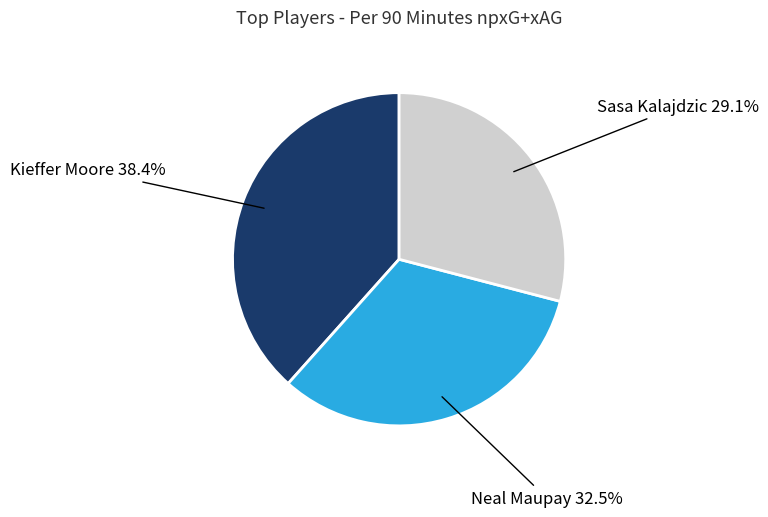

Count the number of slices in the pie.

3